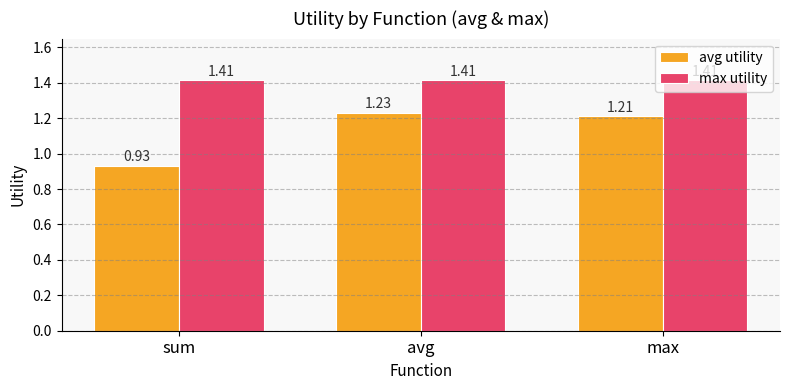

Which category has the highest value in the avg utility series?

avg